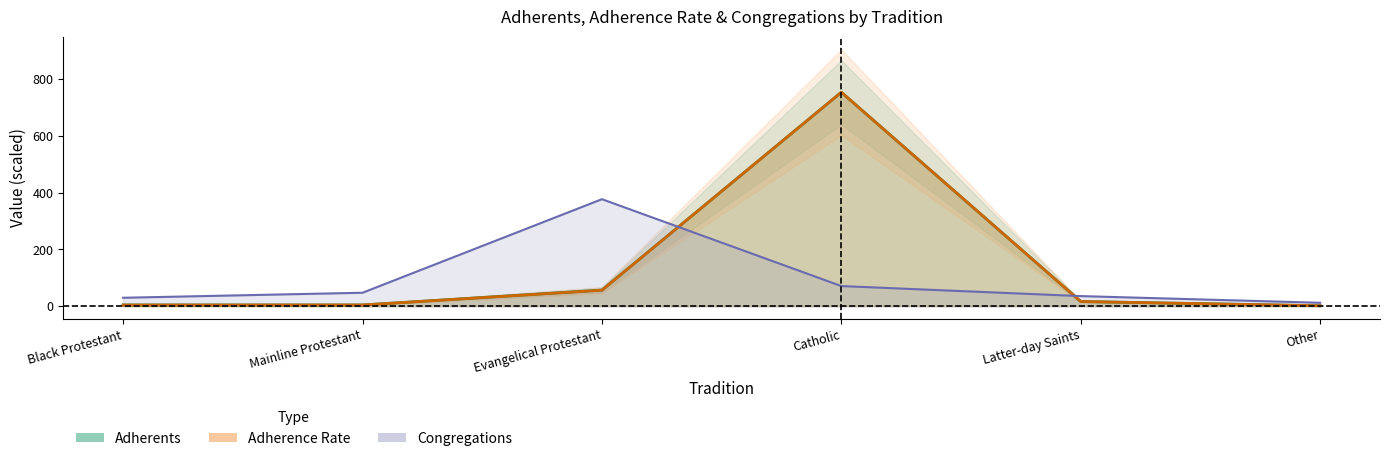

How many interior local peaks does the Adherents series have?

1